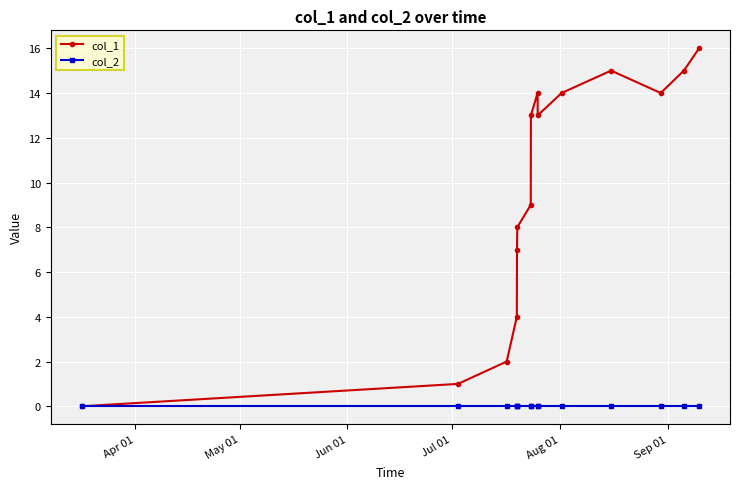

List the series in order of their peak value, highest first.

col_1, col_2